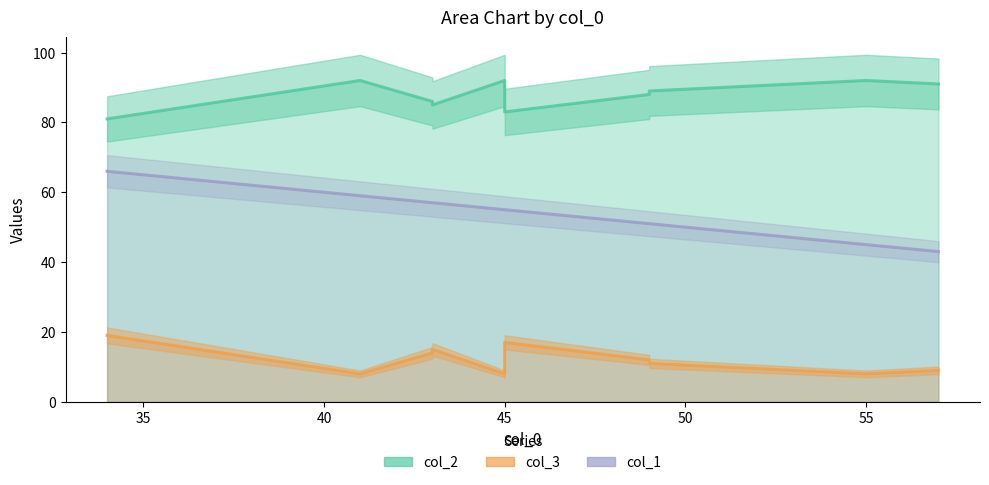

Which series has the largest total across all categories?

col_2